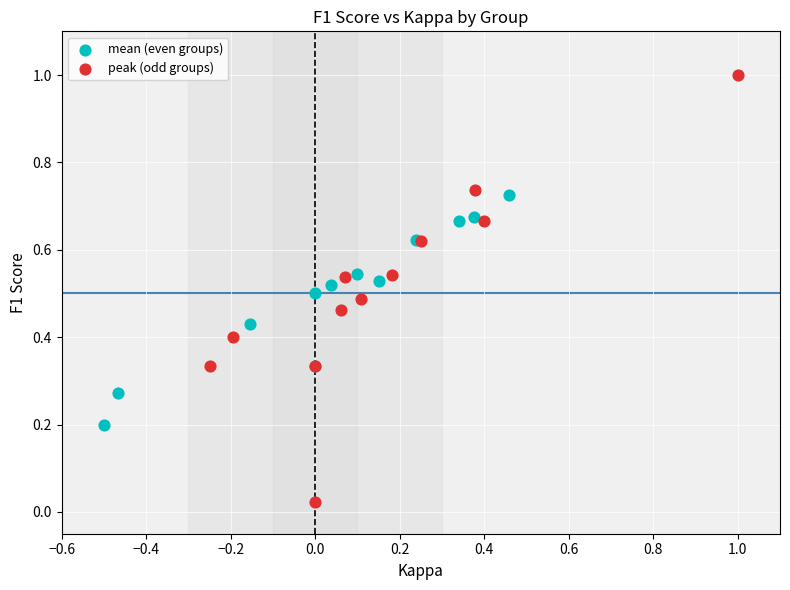

Which series has the largest Y range (max minus min)?

peak (odd groups)